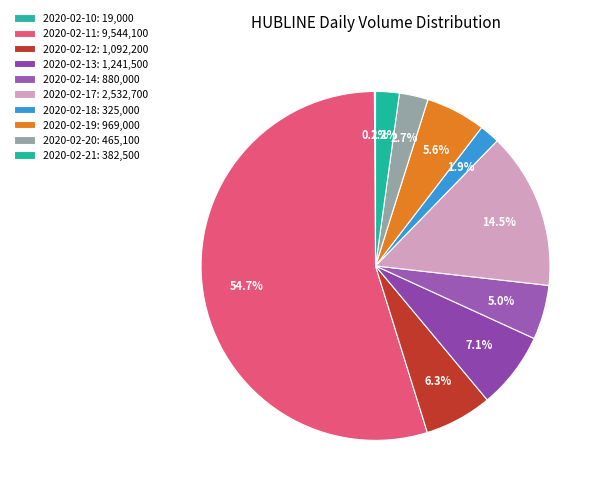

Which slice is the smallest?

2020-02-10